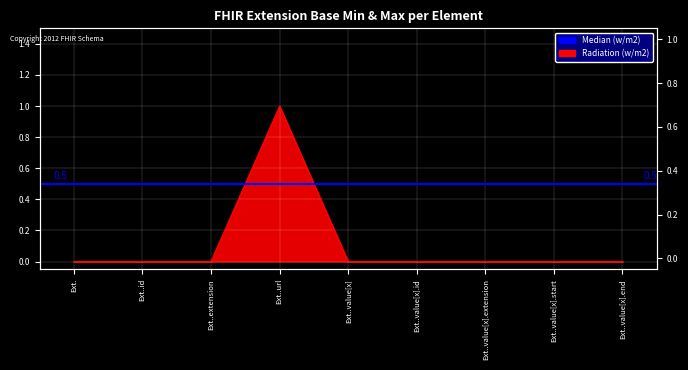

What is the maximum value shown in the chart?

1